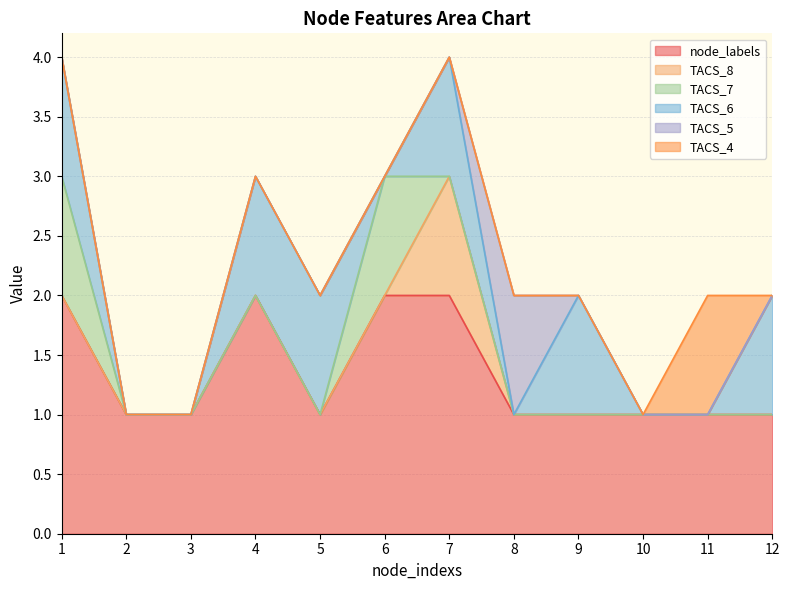

The value of TACS_8 at 8 is 0. True or false?

True